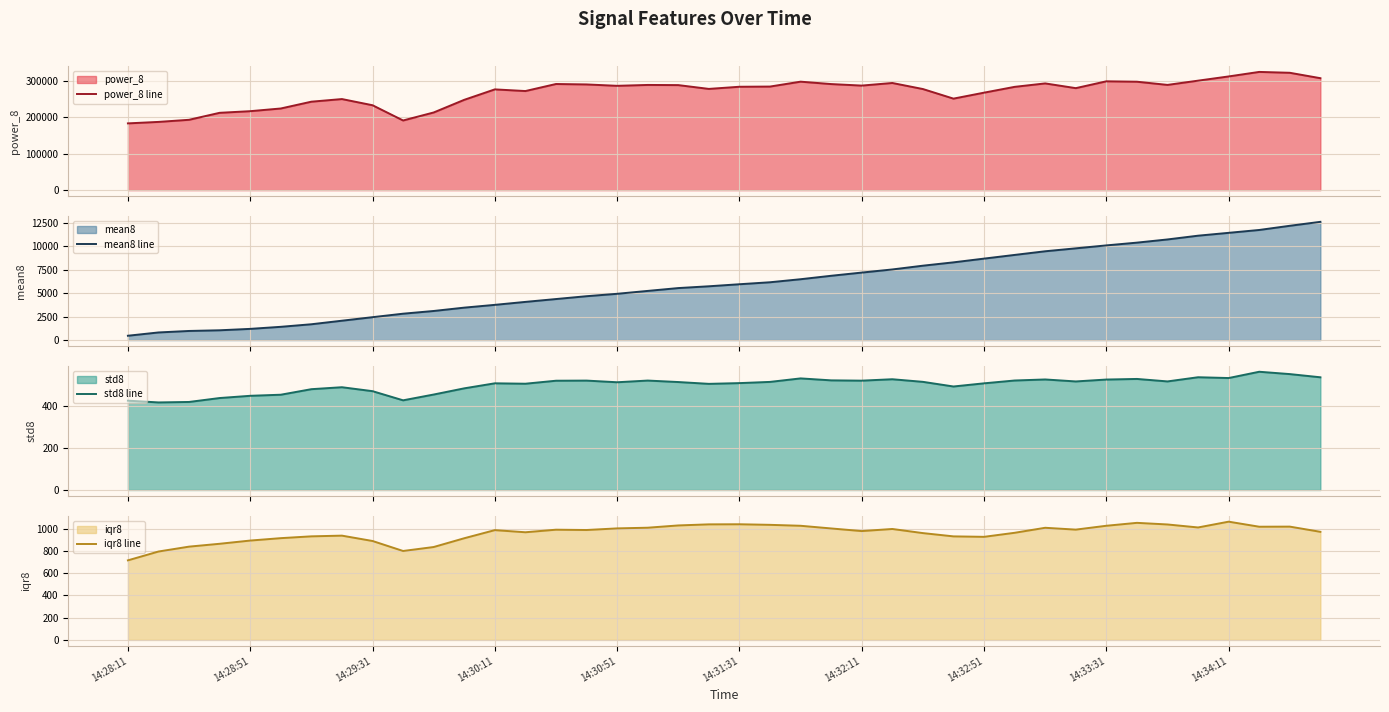

How many data points in power_8 line are less than 283401?

20